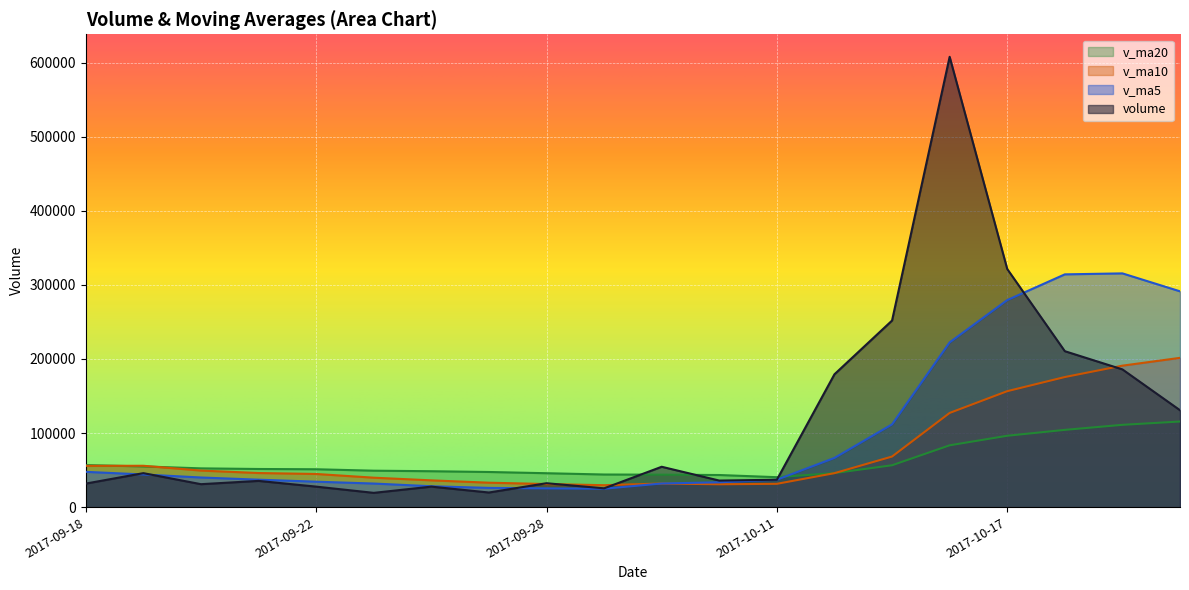

In v_ma5, how many points are higher than both neighbors (excluding endpoints)?

1